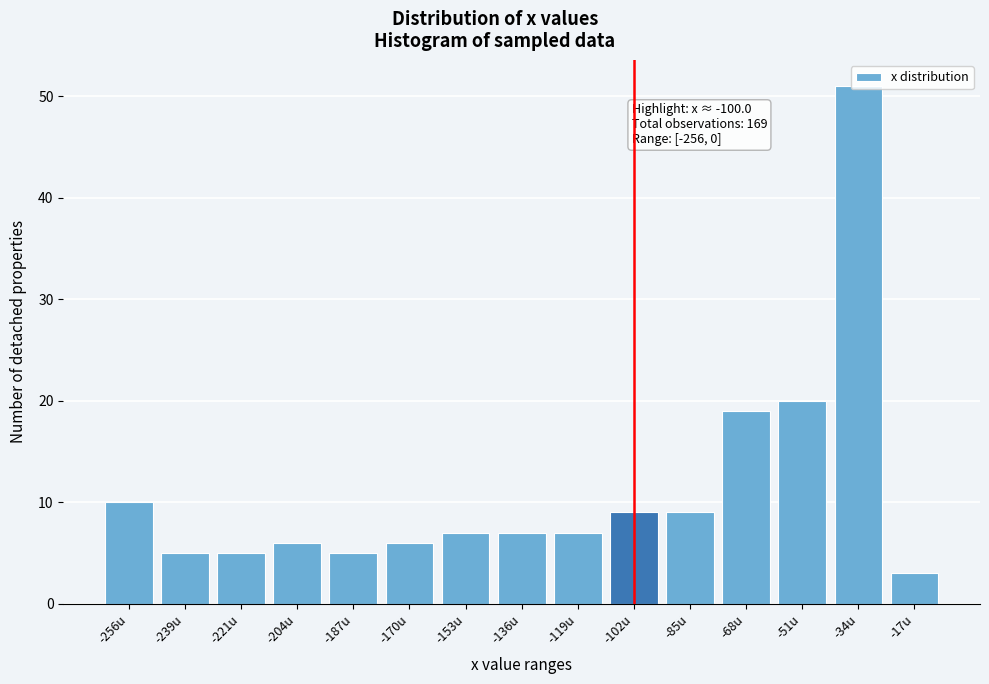

True or false: the data shows 6 at -170u.

True